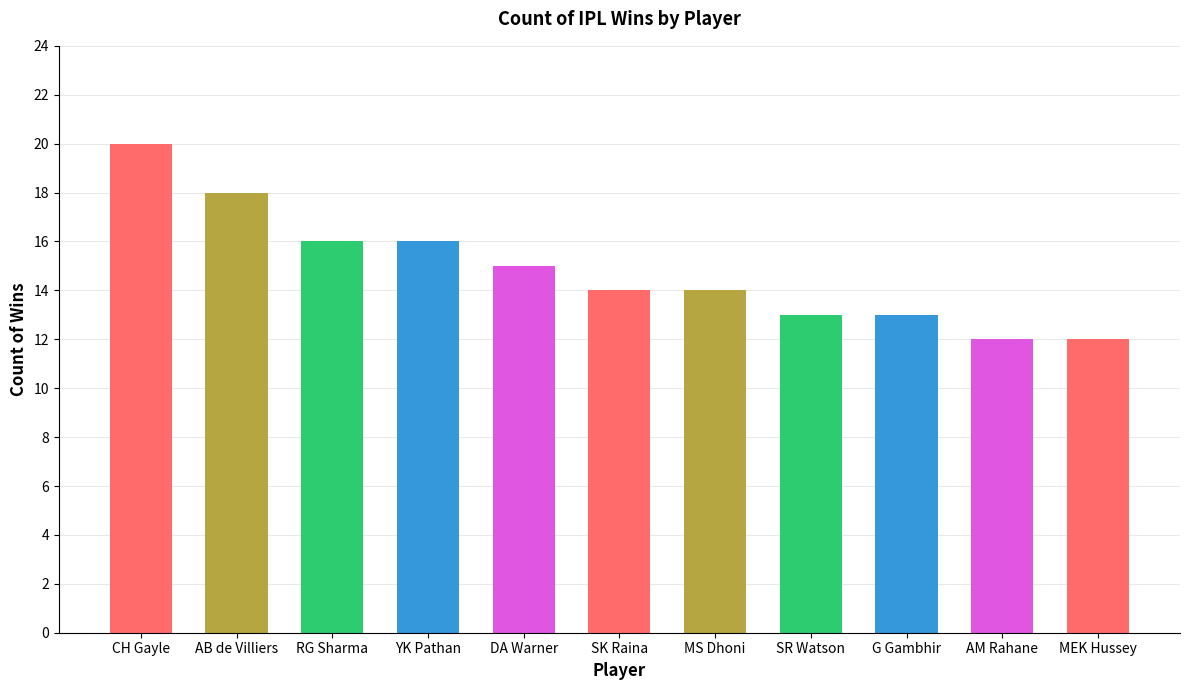

What is the label of the 3rd bar from the left?

RG Sharma